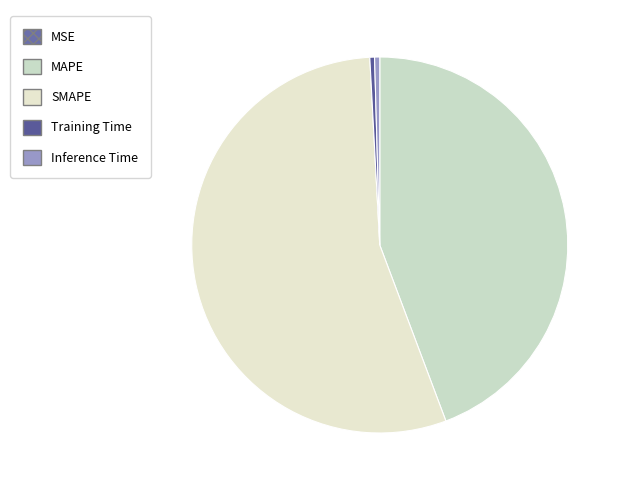

How many segments does this pie chart have?

5